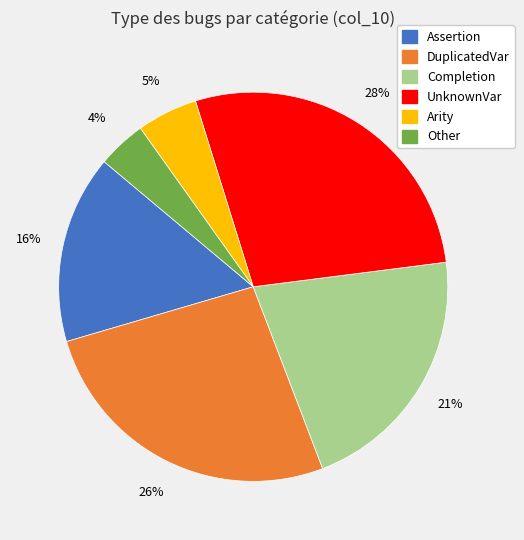

To the nearest percent, what is the difference between the largest and smallest slice percentages?

24%